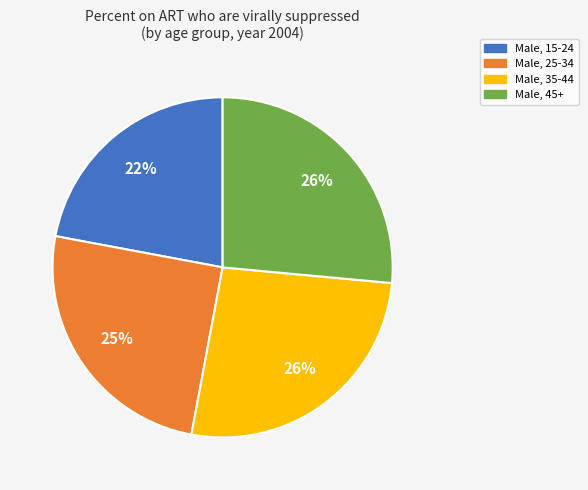

Do Male, 15-24 and Male, 35-44 together represent more than half of the pie?

No